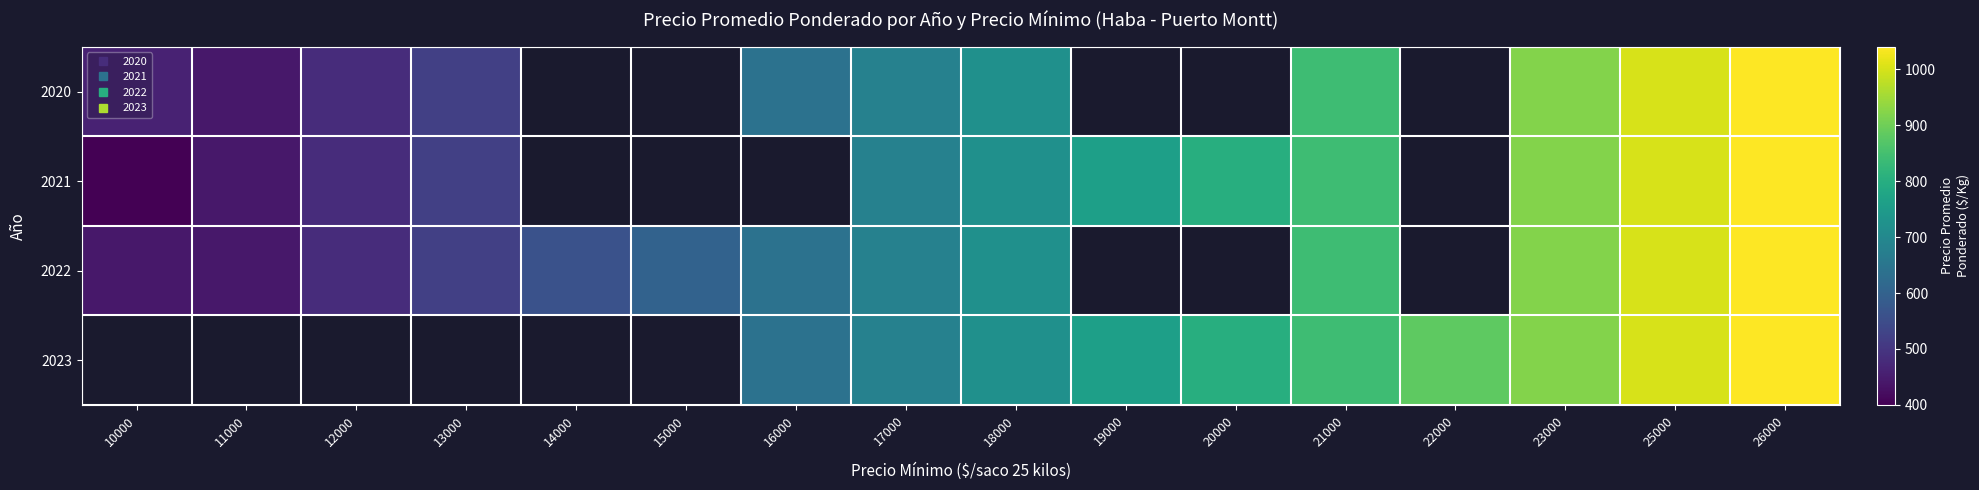

How many values in the 2022 series are below 720?

8